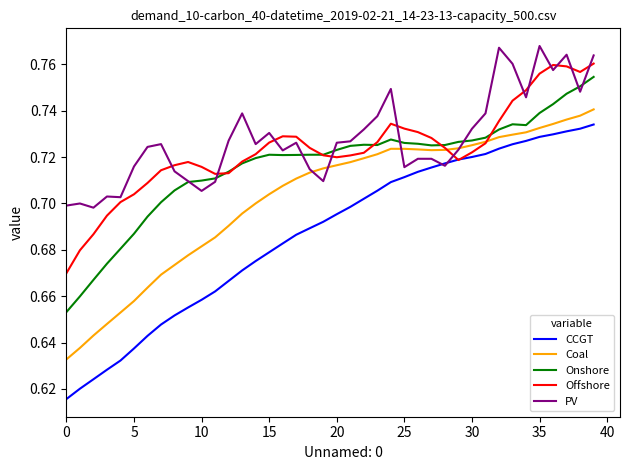

True or false: CCGT and Onshore intersect in this chart.

False